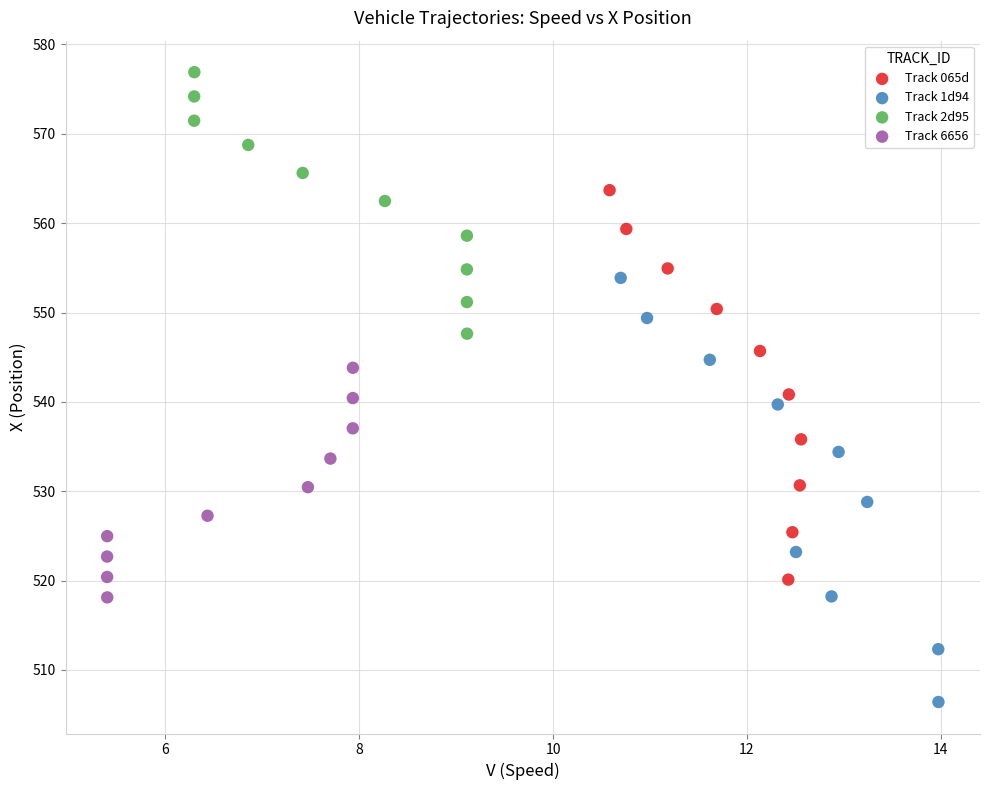

What are all the series names shown in the legend?

Track 065d, Track 1d94, Track 2d95, Track 6656